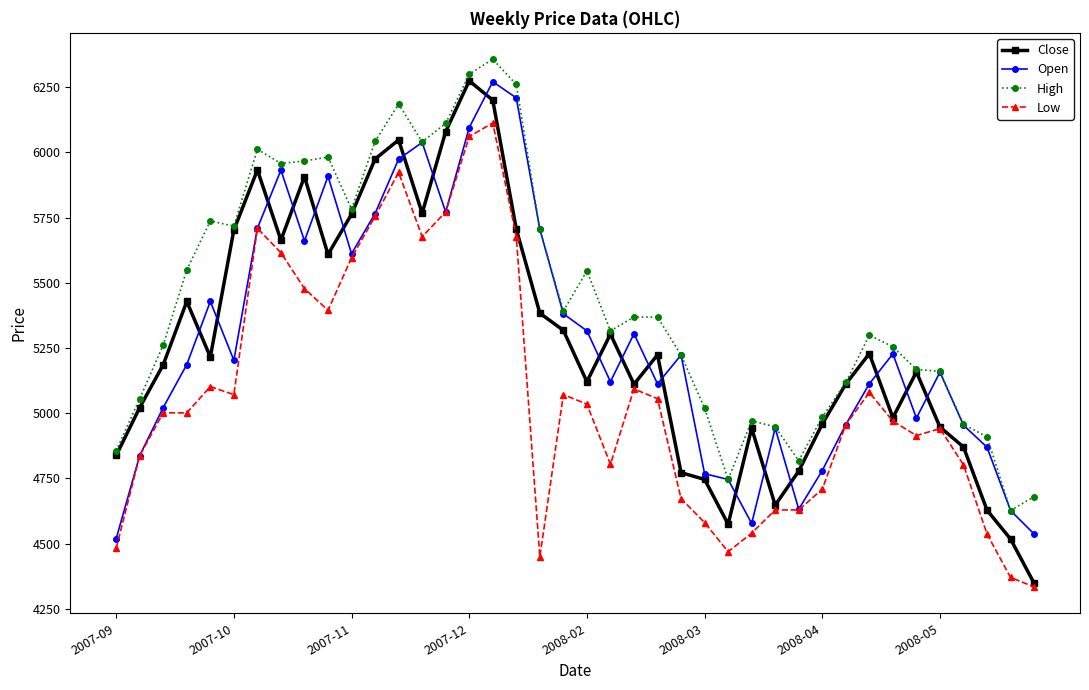

What is the lowest value of the Low series?

4333.6